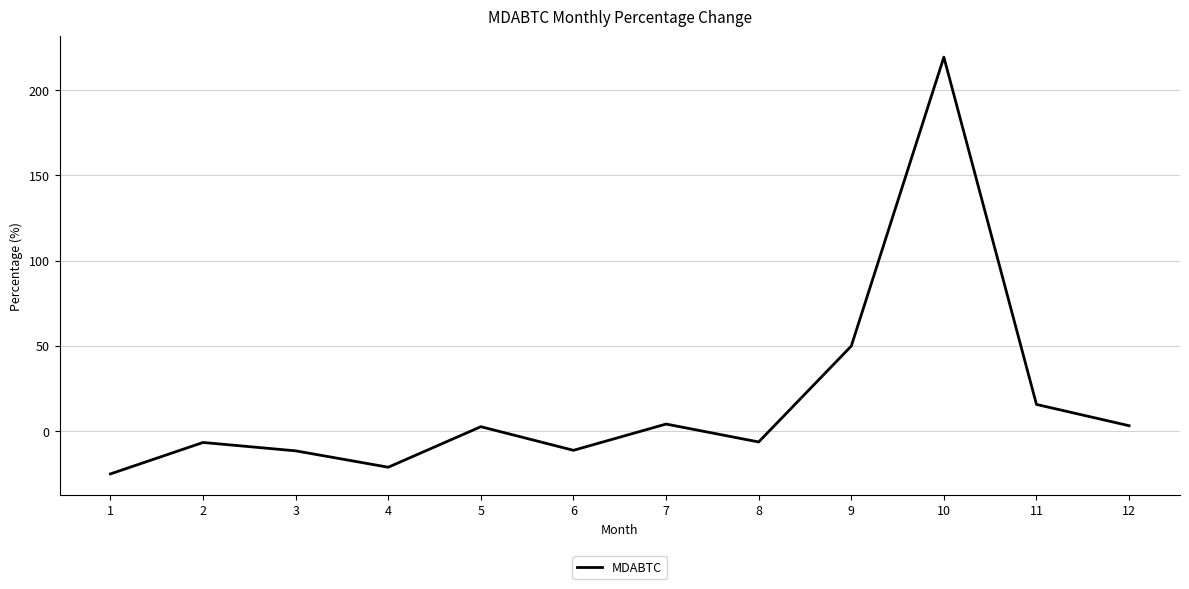

At which label does the data first exceed 2?

5